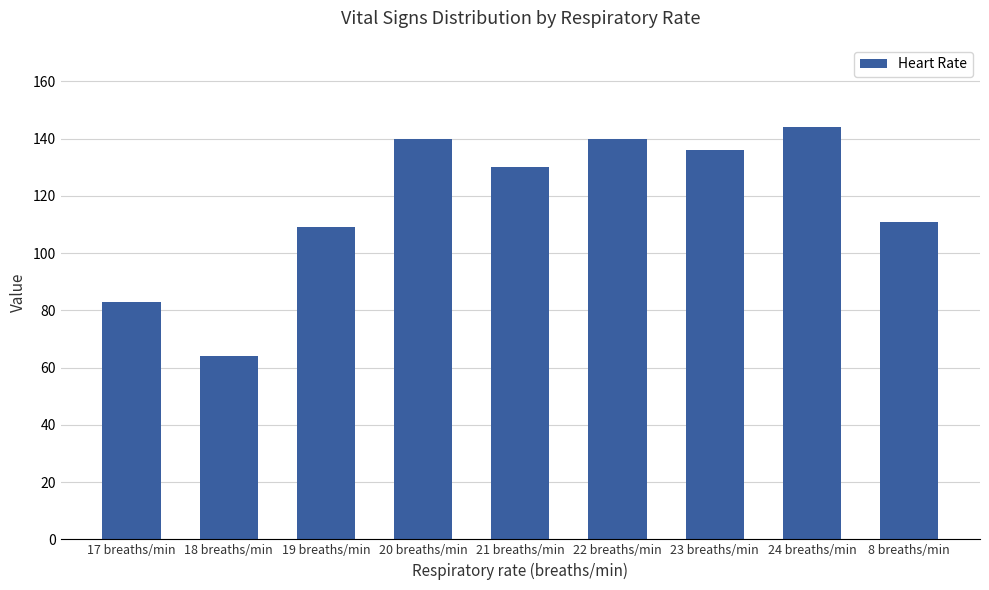

Reading left to right, list all the values displayed in this chart.

17 breaths/min=83	18 breaths/min=64	19 breaths/min=109	20 breaths/min=140	21 breaths/min=130	22 breaths/min=140	23 breaths/min=136	24 breaths/min=144	8 breaths/min=111